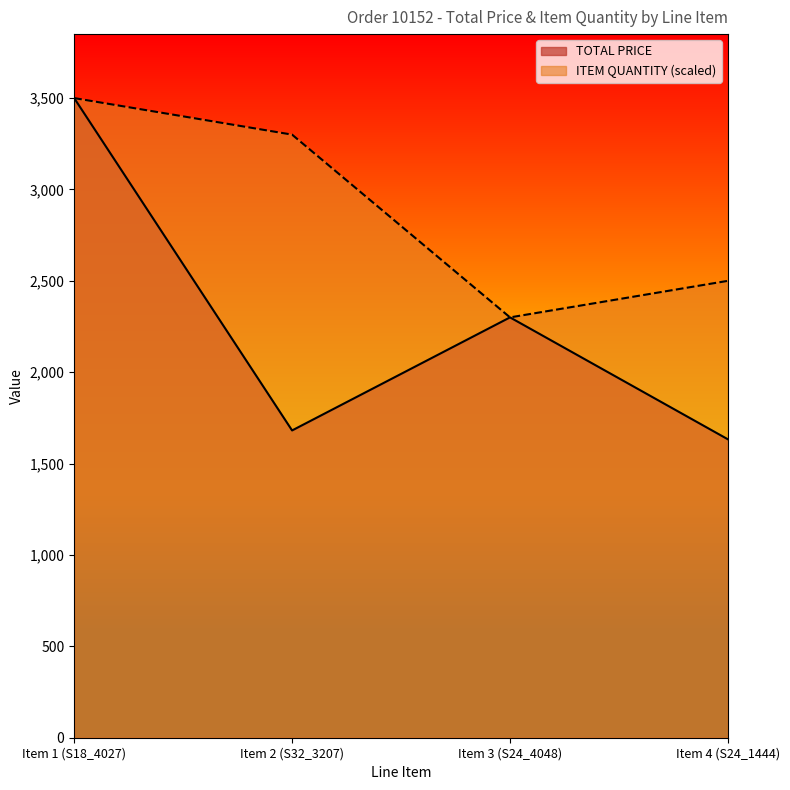

In ITEM QUANTITY, how many points are lower than both neighbors (excluding endpoints)?

1